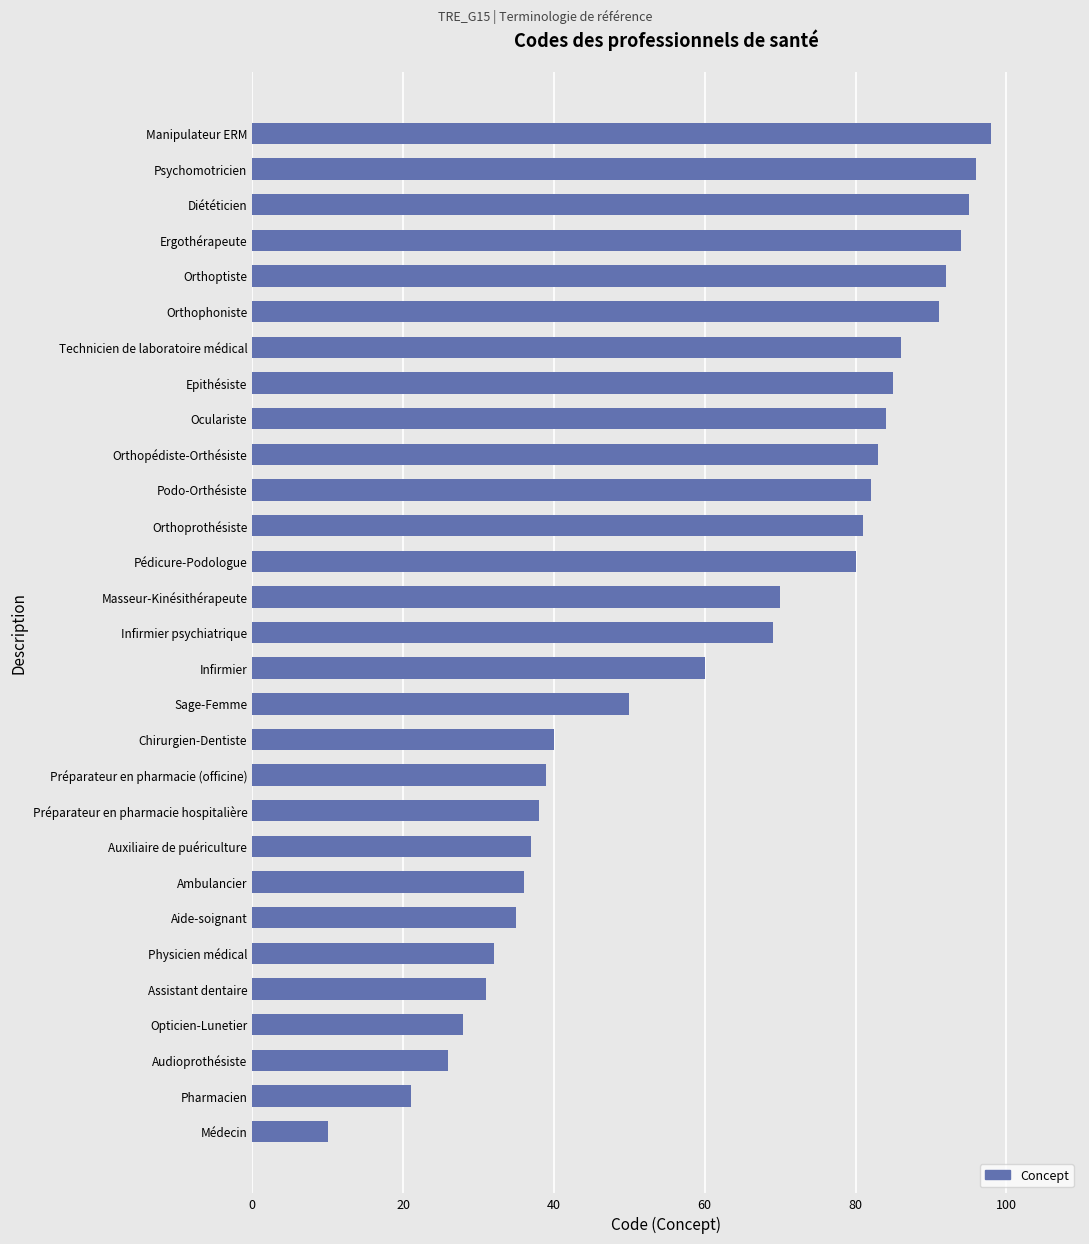

List the labels in order of value, largest first.

Manipulateur ERM, Psychomotricien, Diététicien, Ergothérapeute, Orthoptiste, Orthophoniste, Technicien de laboratoire médical, Epithésiste, Oculariste, Orthopédiste-Orthésiste, Podo-Orthésiste, Orthoprothésiste, Pédicure-Podologue, Masseur-Kinésithérapeute, Infirmier psychiatrique, Infirmier, Sage-Femme, Chirurgien-Dentiste, Préparateur en pharmacie (officine), Préparateur en pharmacie hospitalière, Auxiliaire de puériculture, Ambulancier, Aide-soignant, Physicien médical, Assistant dentaire, Opticien-Lunetier, Audioprothésiste, Pharmacien, Médecin